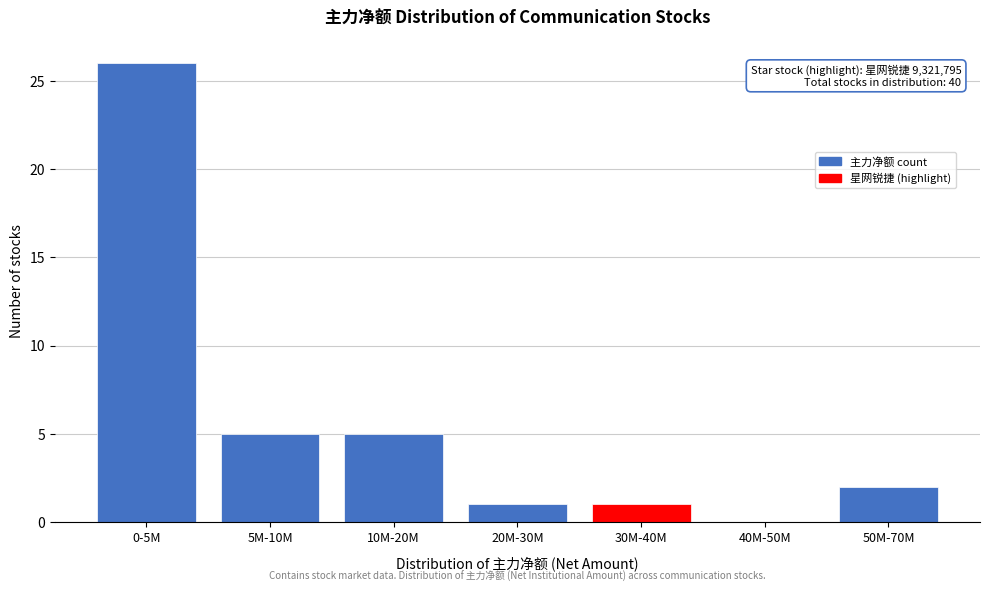

Reading left to right, list all the values displayed in this chart.

0-5M=26	5M-10M=5	10M-20M=5	20M-30M=1	30M-40M=1	40M-50M=0	50M-70M=2